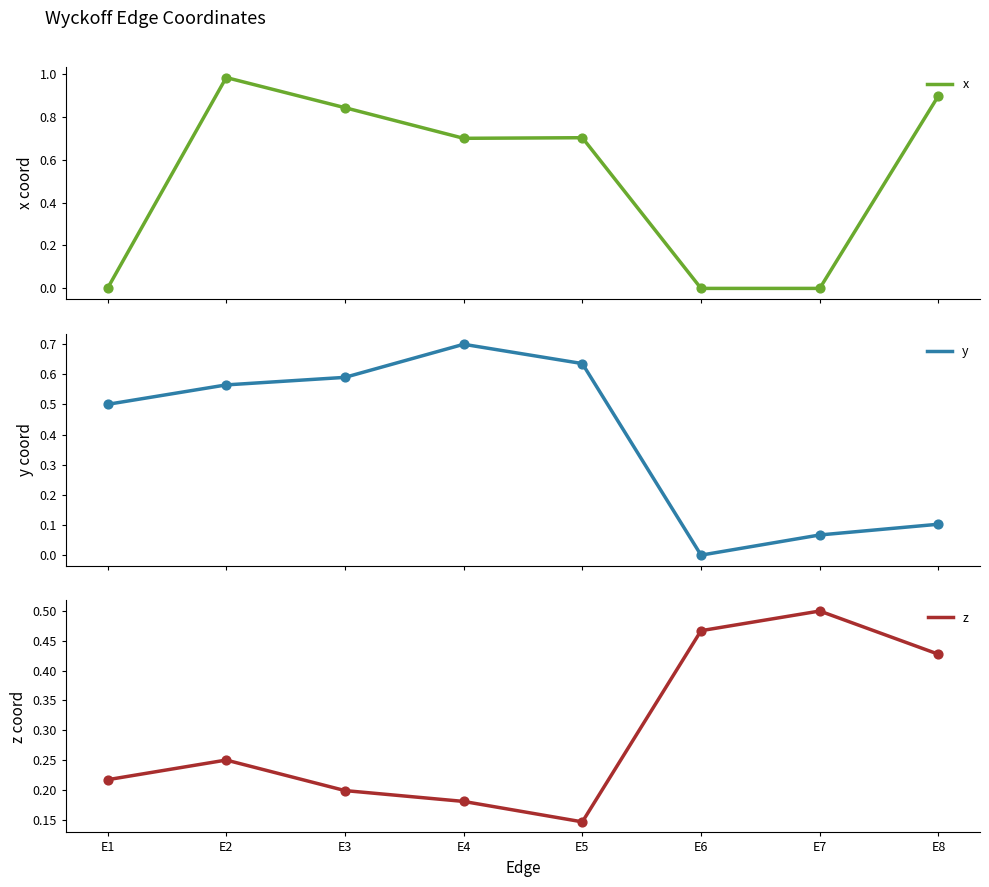

What are all the series names shown in the legend?

x, y, z